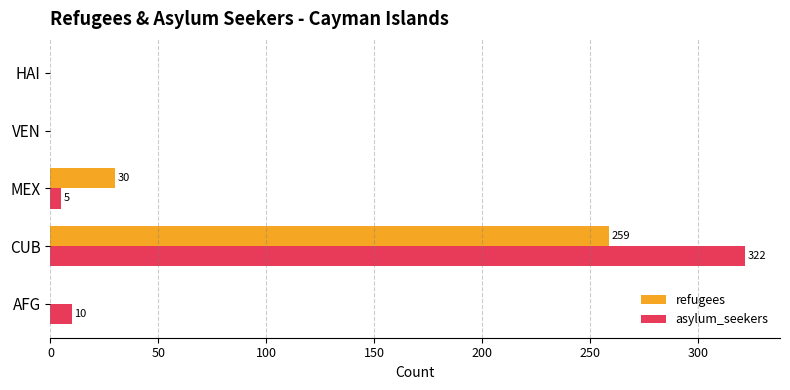

At which category is the sum across all series the highest?

CUB